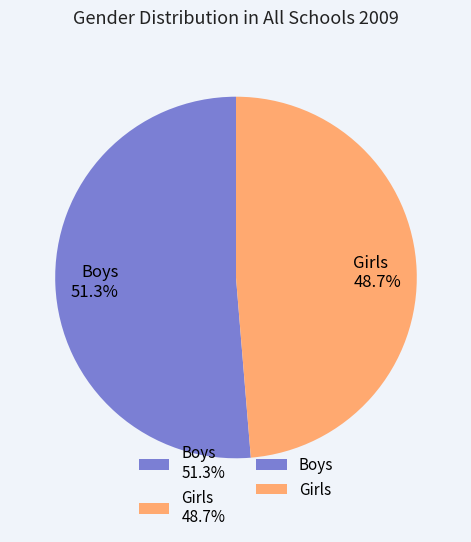

How many segments does this pie chart have?

2